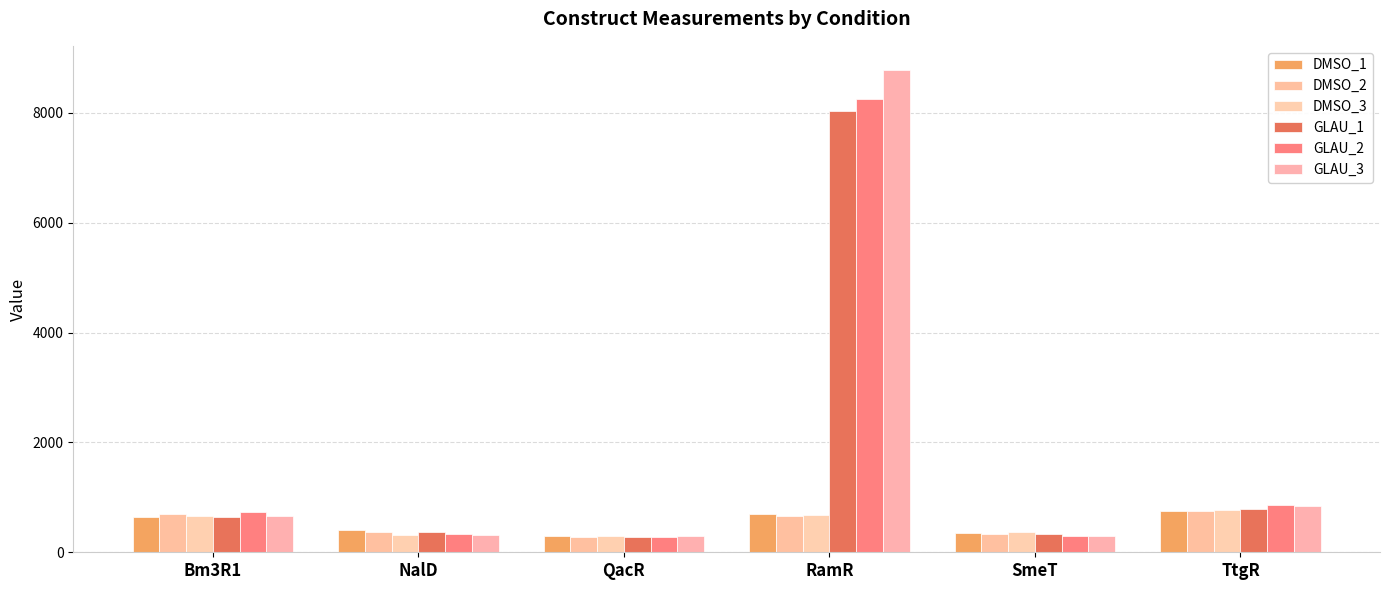

What is the value of the DMSO_3 bar at the 1st from the left?

666